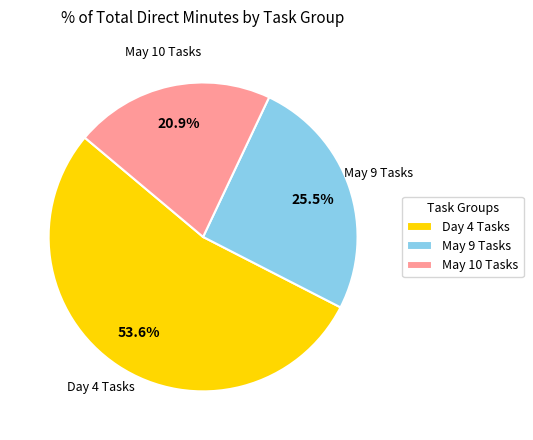

Rank the categories by value from highest to lowest.

Day 4 Tasks, May 9 Tasks, May 10 Tasks